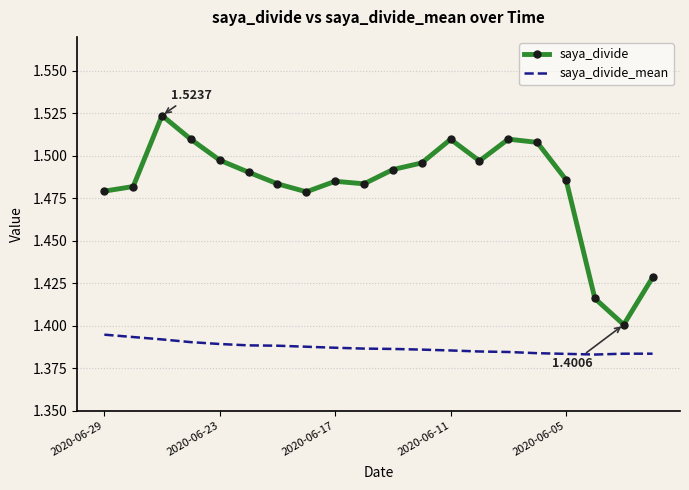

True or false: saya_divide_mean and saya_divide intersect in this chart.

False